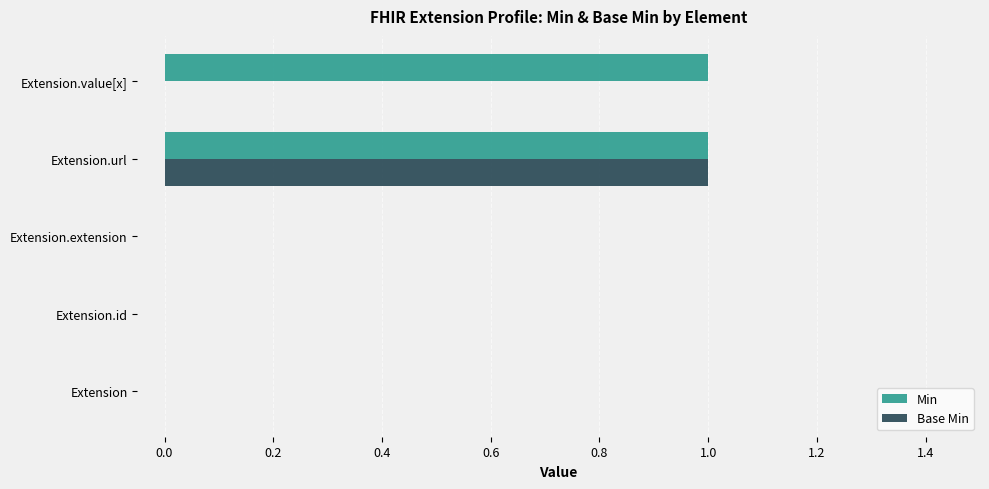

How many Base Min values are between 0 and 1?

5